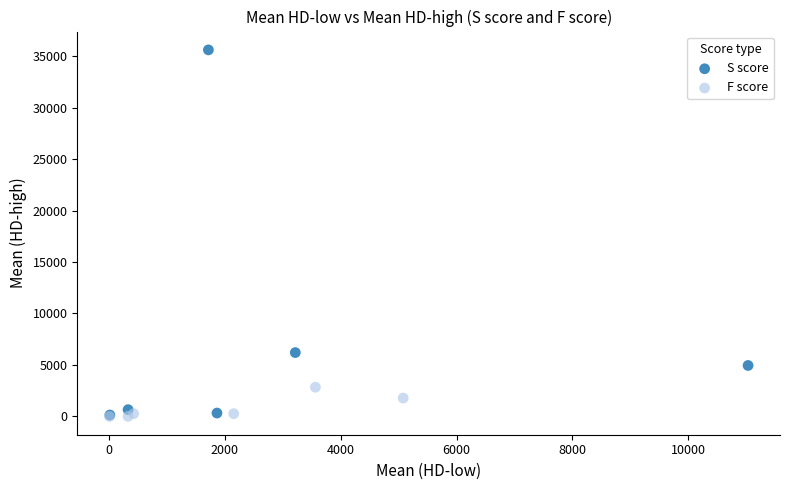

Which series has the widest spread of Y values?

S score